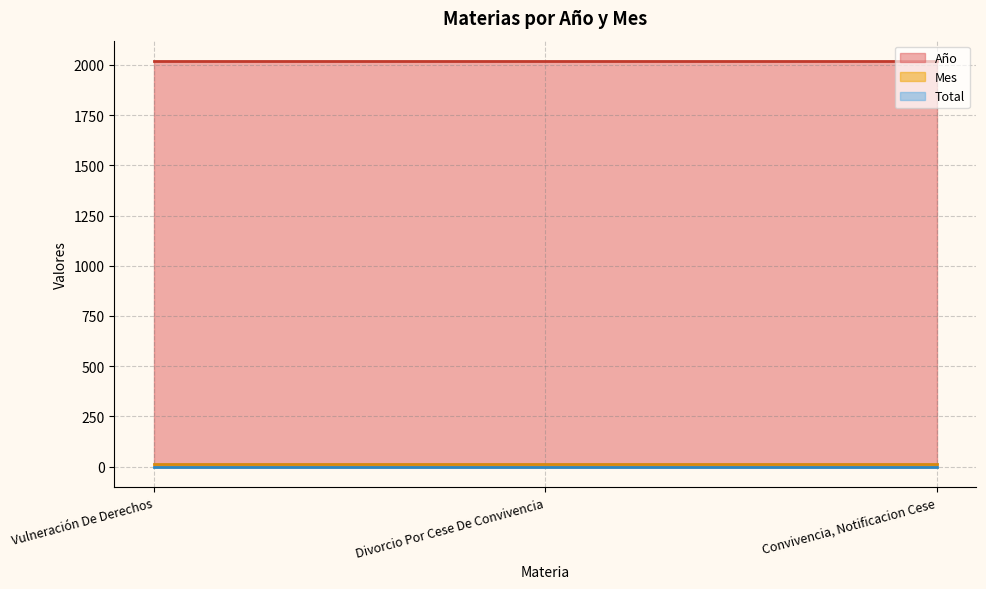

What position from the right is Convivencia, Notificacion Cese?

1